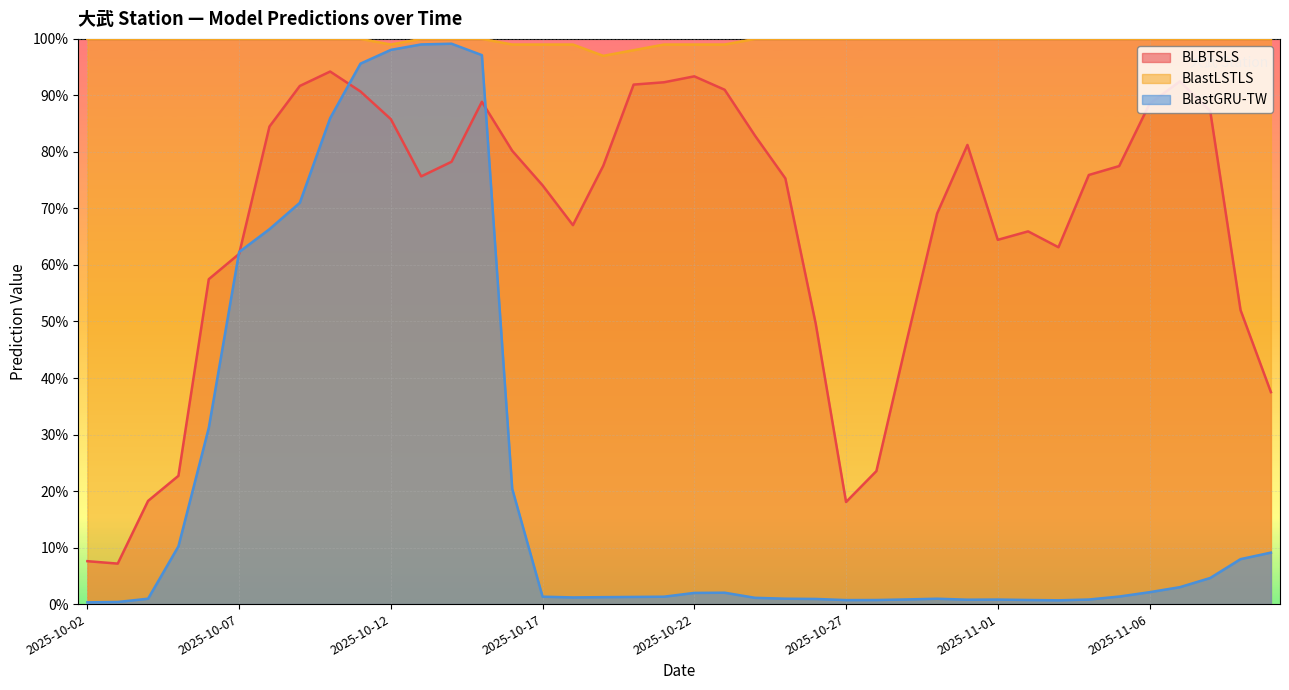

What is the difference between the maximum and minimum values in the BLBTSLS series?

0.9